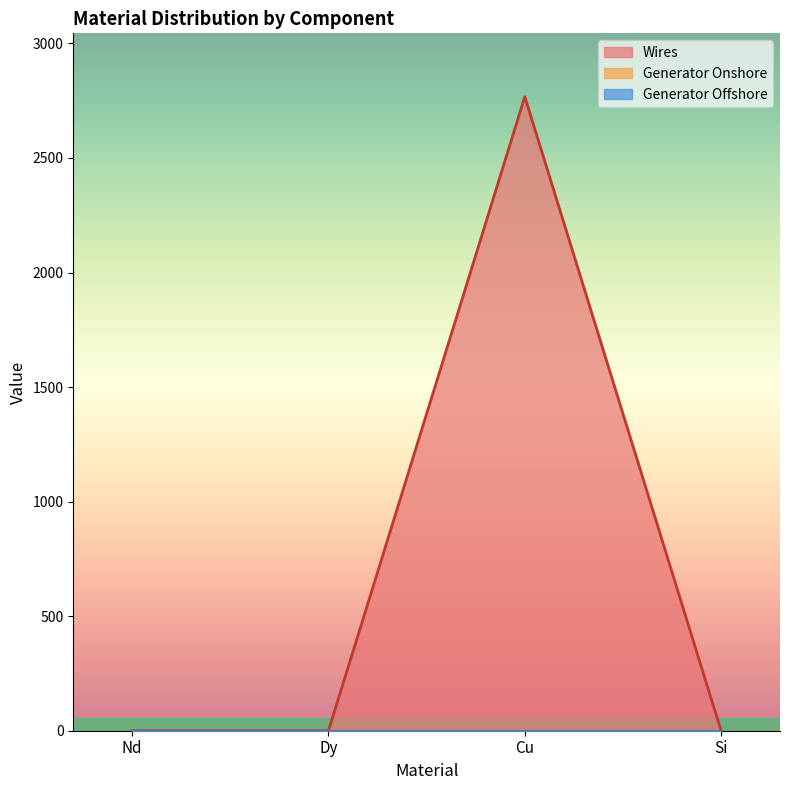

Which series has the largest total across all categories?

Wires